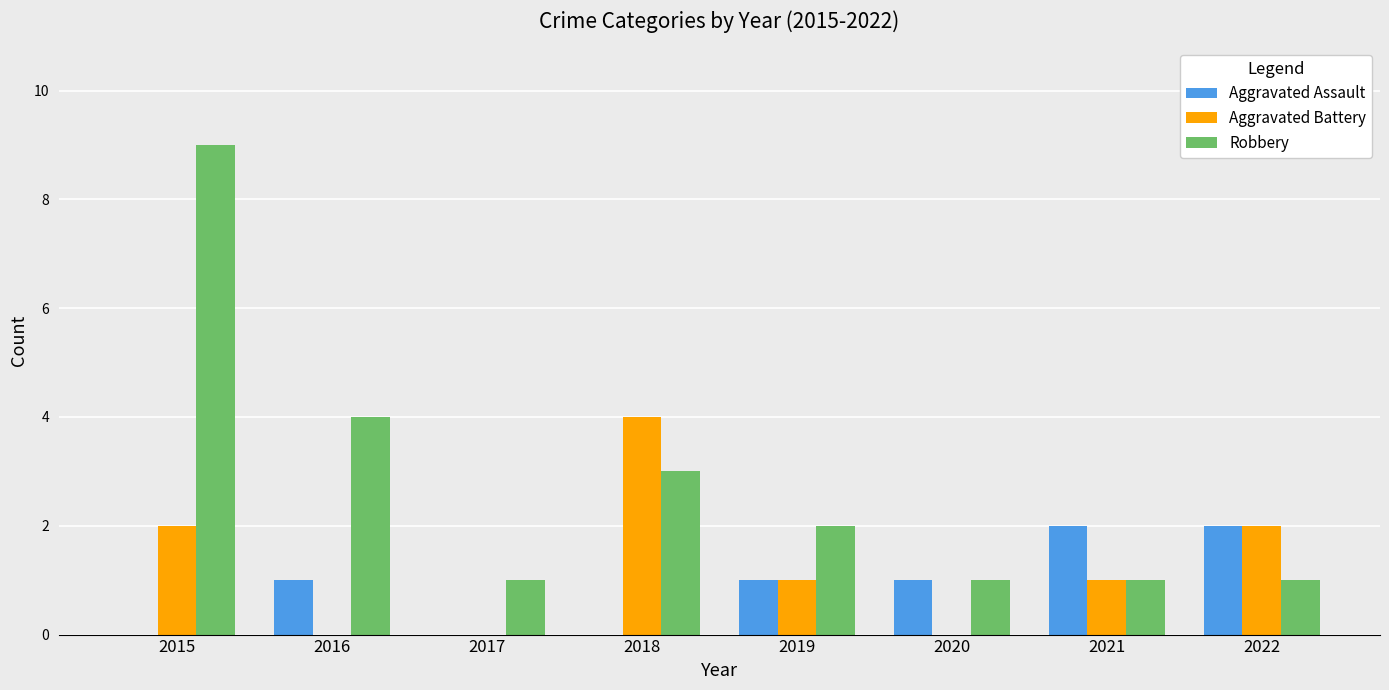

At which category does the chart reach its peak across all series?

2015